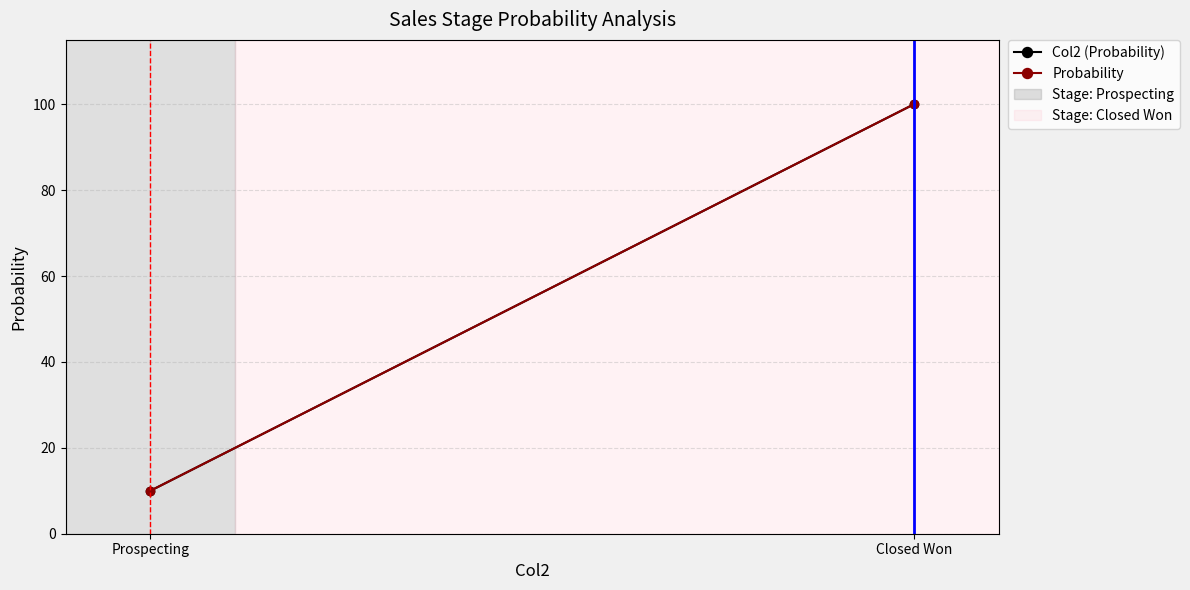

How many Probability values are between 10 and 100?

2